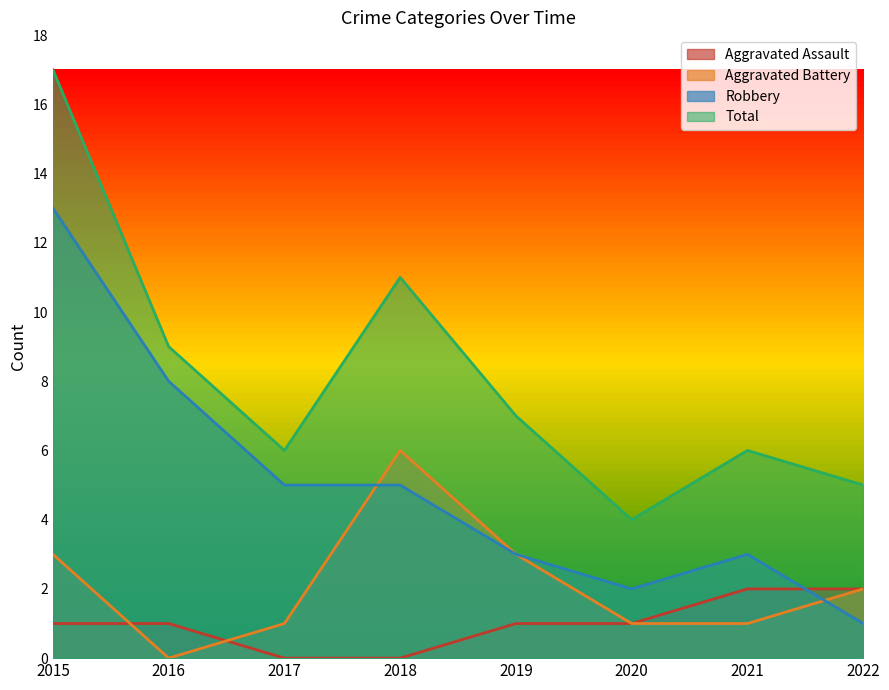

What is the difference between the second highest and minimum values in the Robbery series?

7